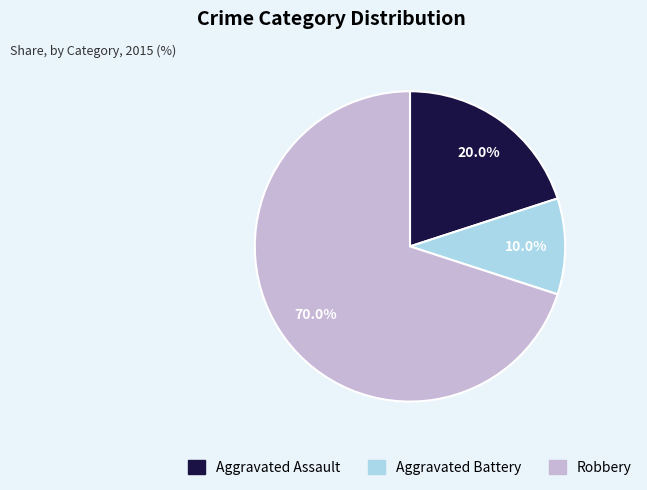

Which slice is the largest?

Robbery